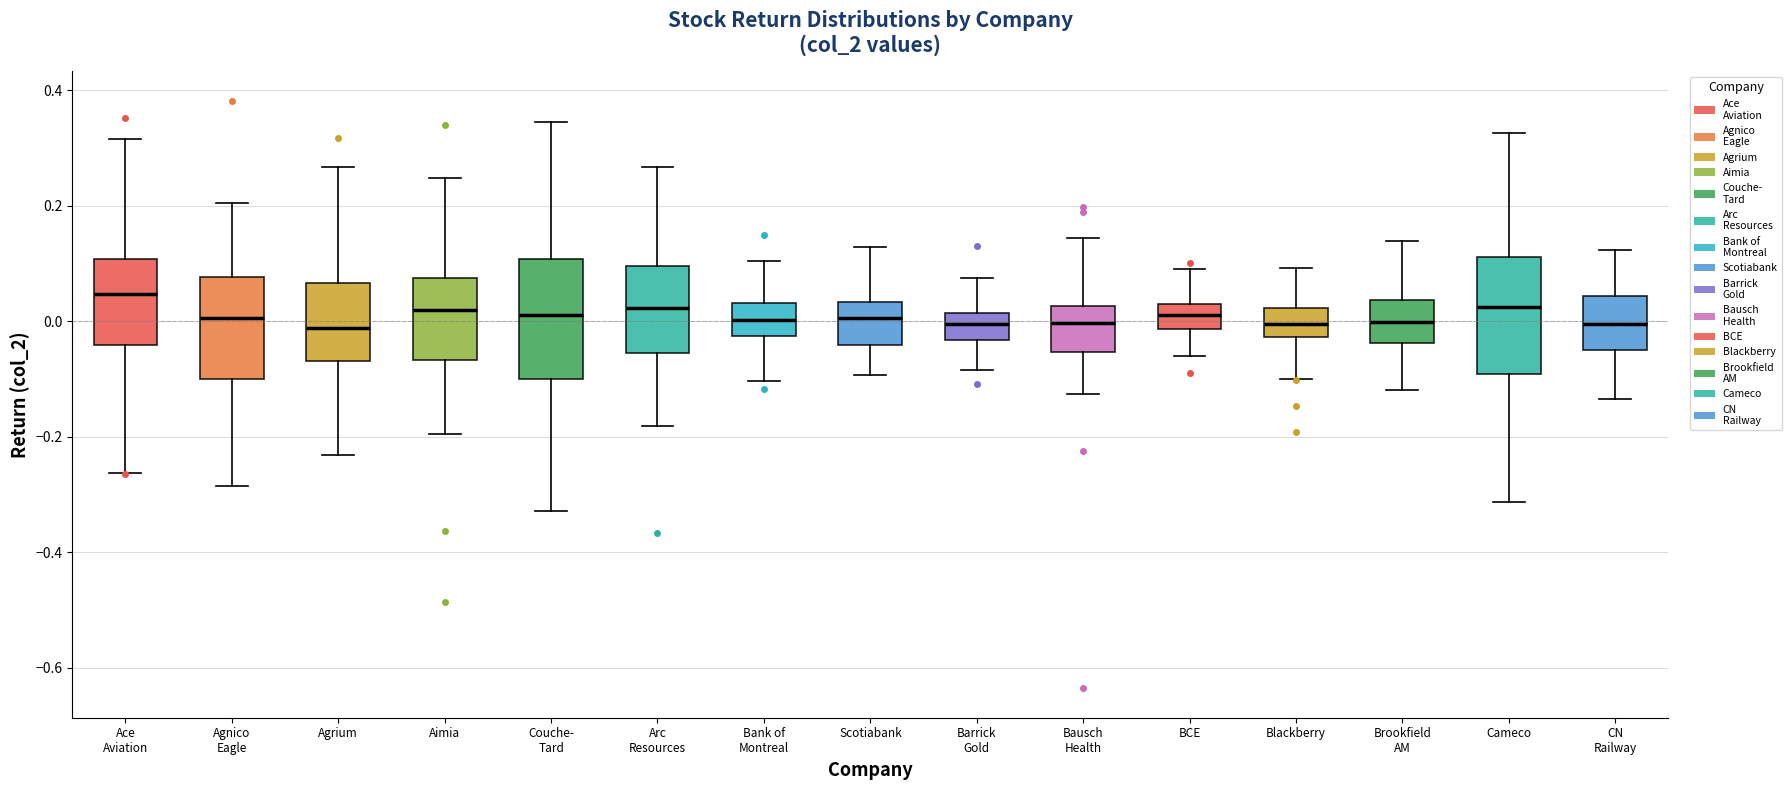

Where is the lower edge of the box for Barrick Gold on the y-axis? The values are not printed on the chart, so give them approximately, as read against the axis.

-0.04